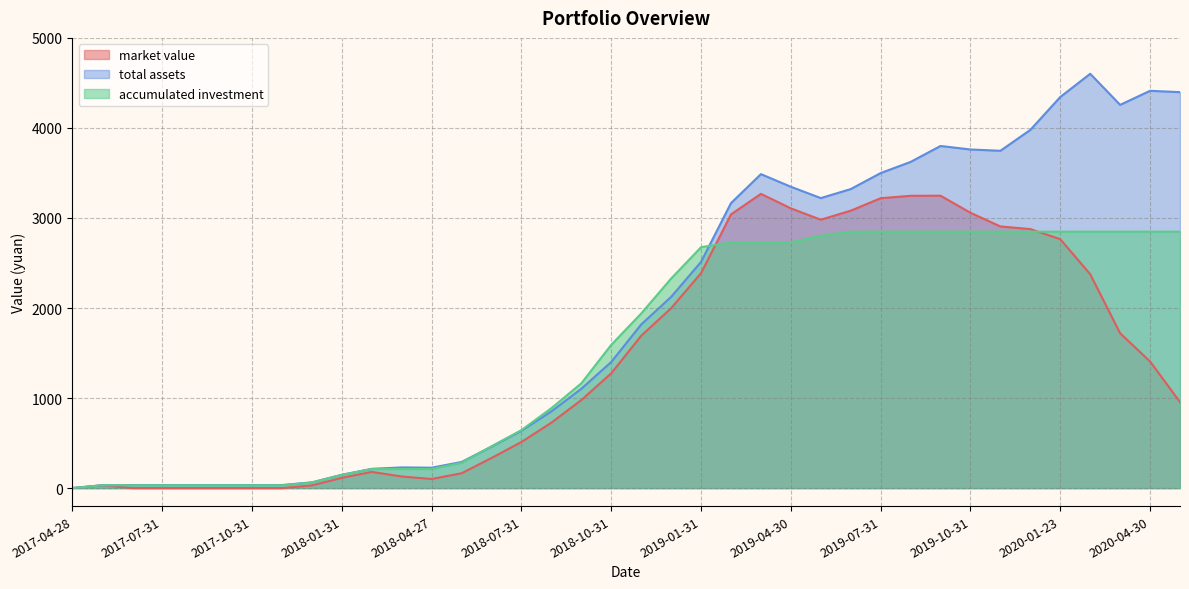

The total assets series shows 229.4 at 2018-03-30. True or false?

True